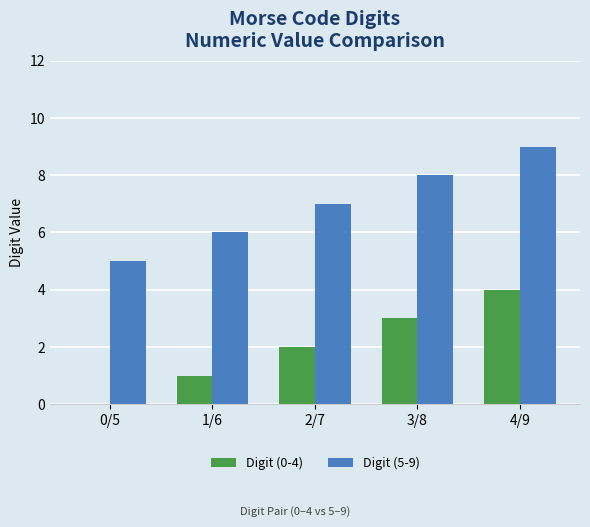

At which label does Digit (0-4) reach its peak?

4/9